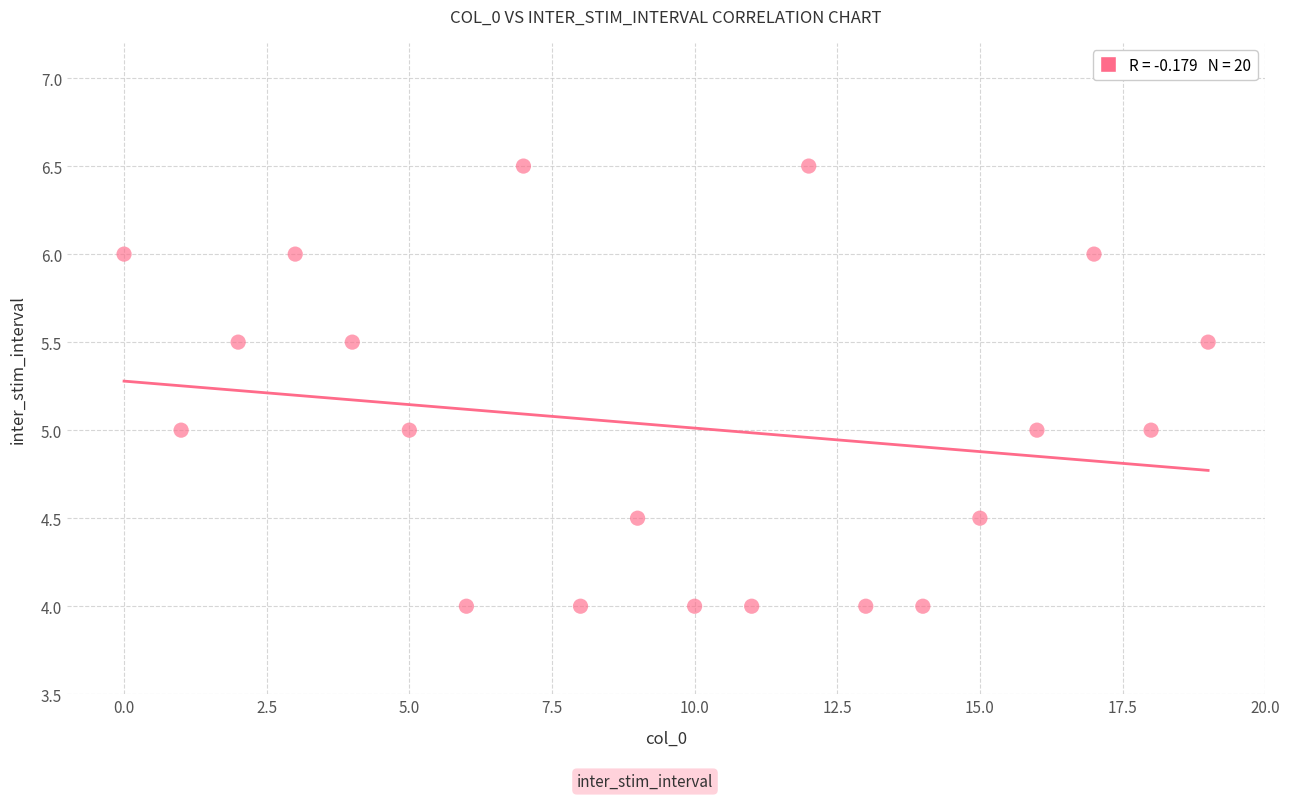

What is the range of Y values (max minus min)?

2.5